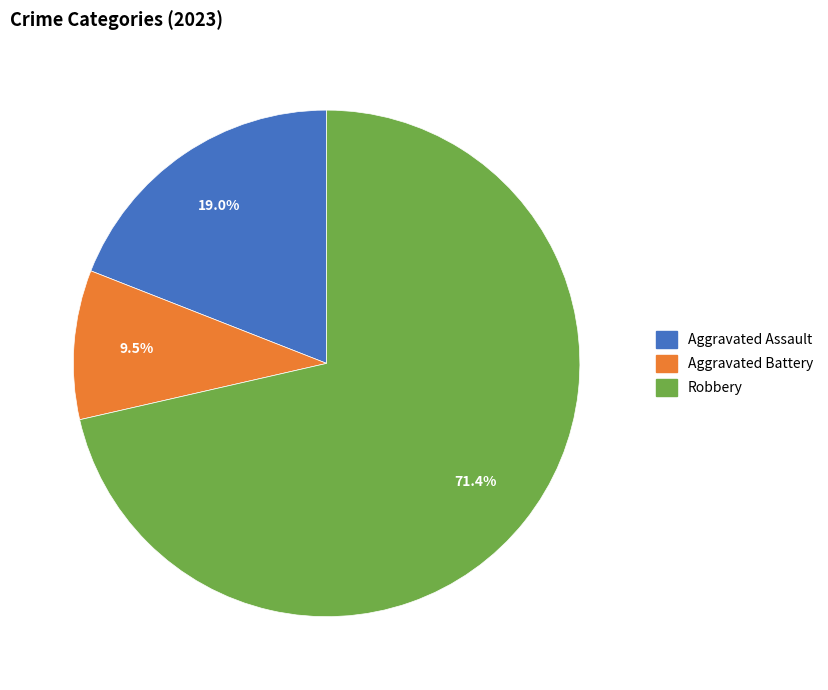

Is there a majority slice in this chart?

Yes